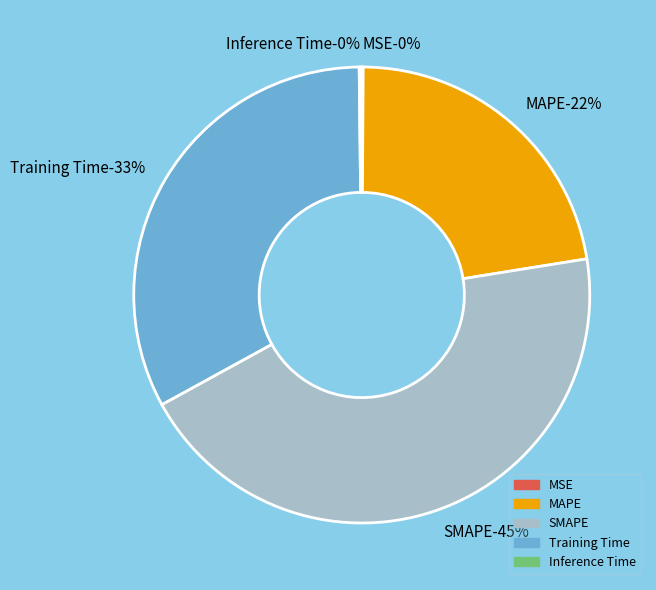

To the nearest percent, what is the difference between the Inference Time and MAPE slice percentages?

22%